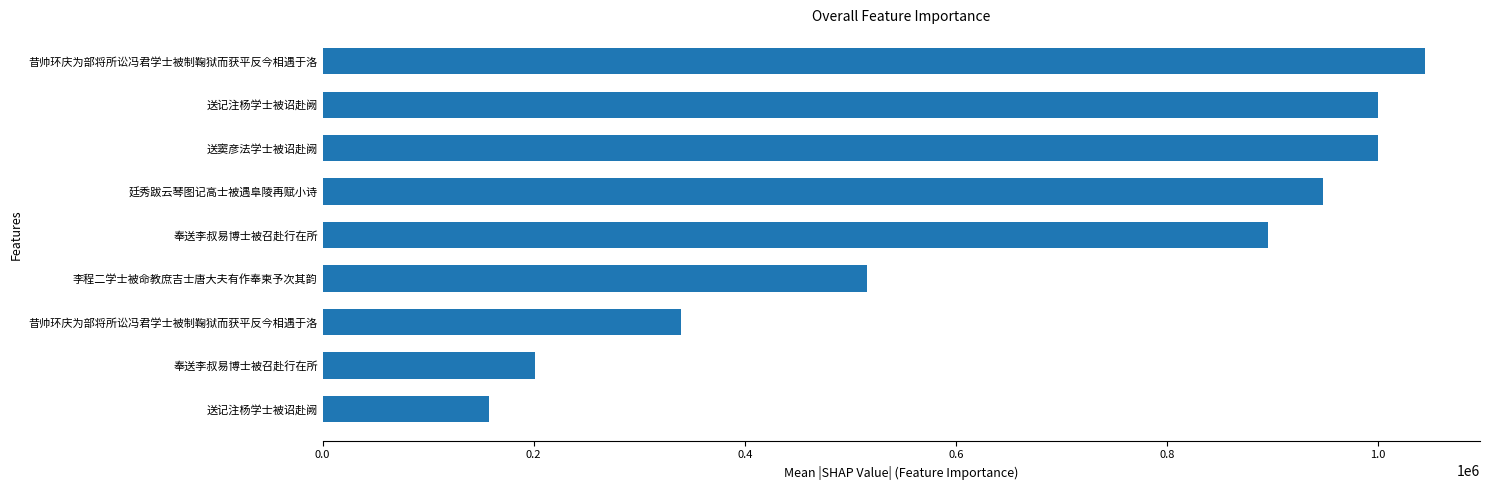

Does the chart contain any negative values?

No